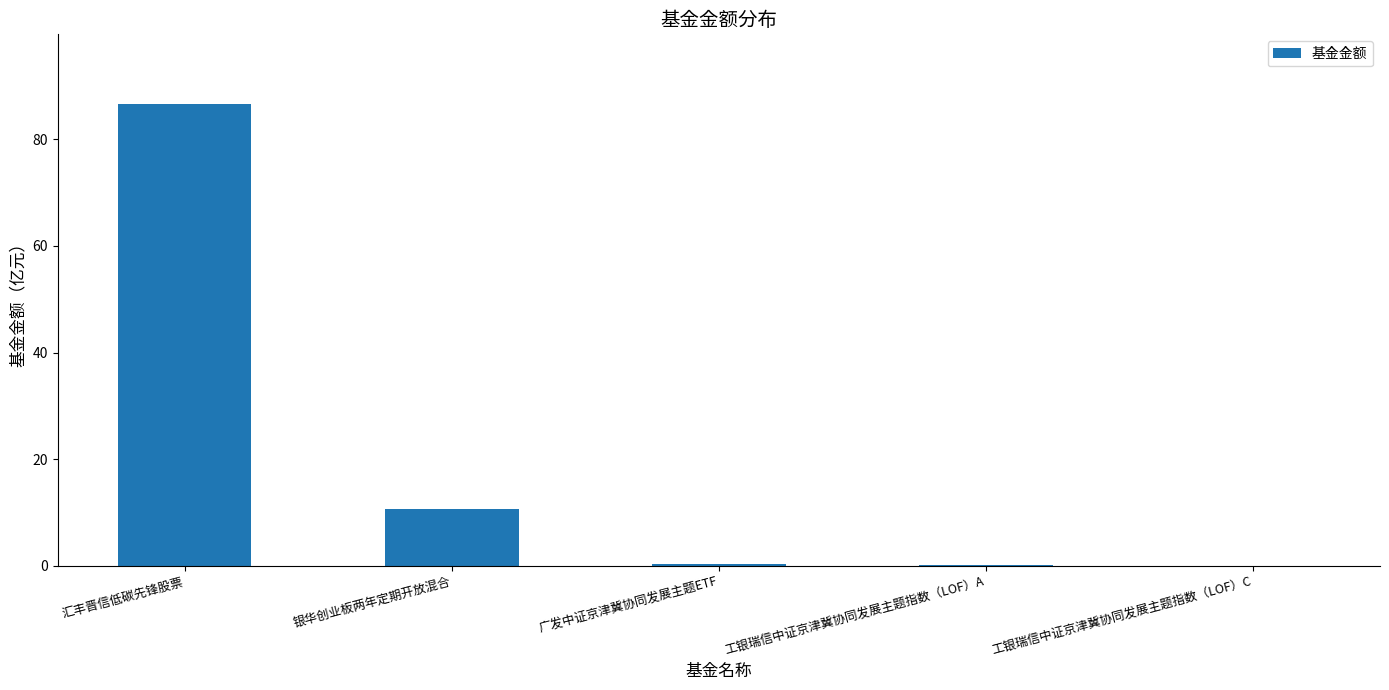

What is the maximum value shown in the chart?

86.7